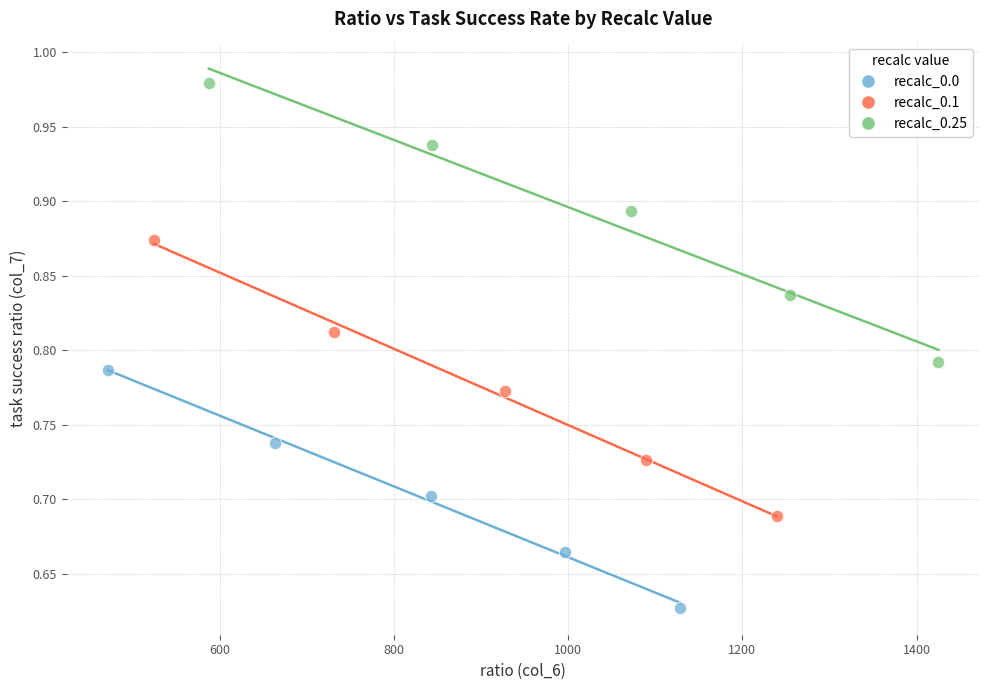

Which series reaches the minimum Y coordinate?

recalc_0.0